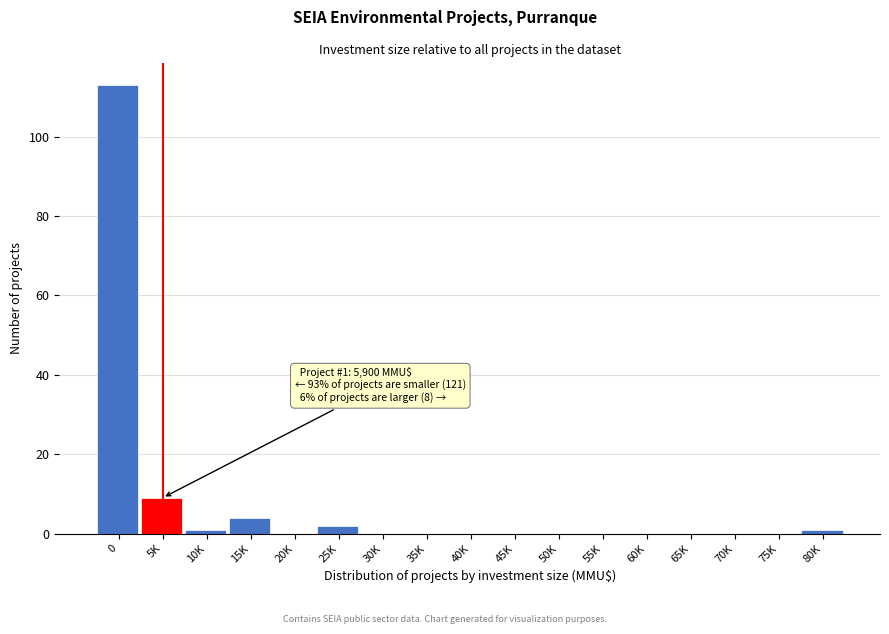

Reading right to left, transcribe all the data shown in this chart.

80K=1	75K=0	70K=0	65K=0	60K=0	55K=0	50K=0	45K=0	40K=0	35K=0	30K=0	25K=2	20K=0	15K=4	10K=1	5K=9	0=113